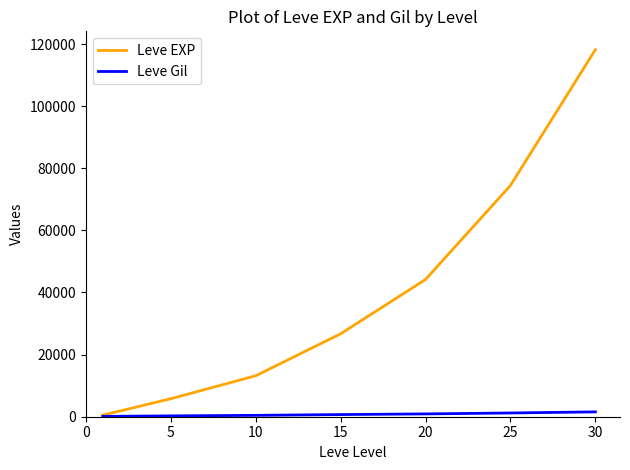

What are all the series names shown in the legend?

Leve EXP, Leve Gil